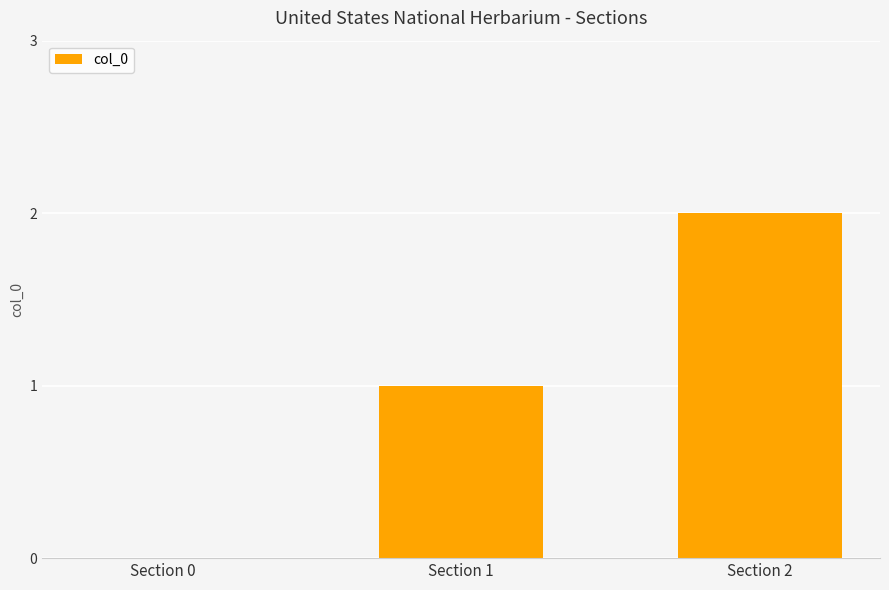

Are the bars grouped side by side (vs. stacked)?

No